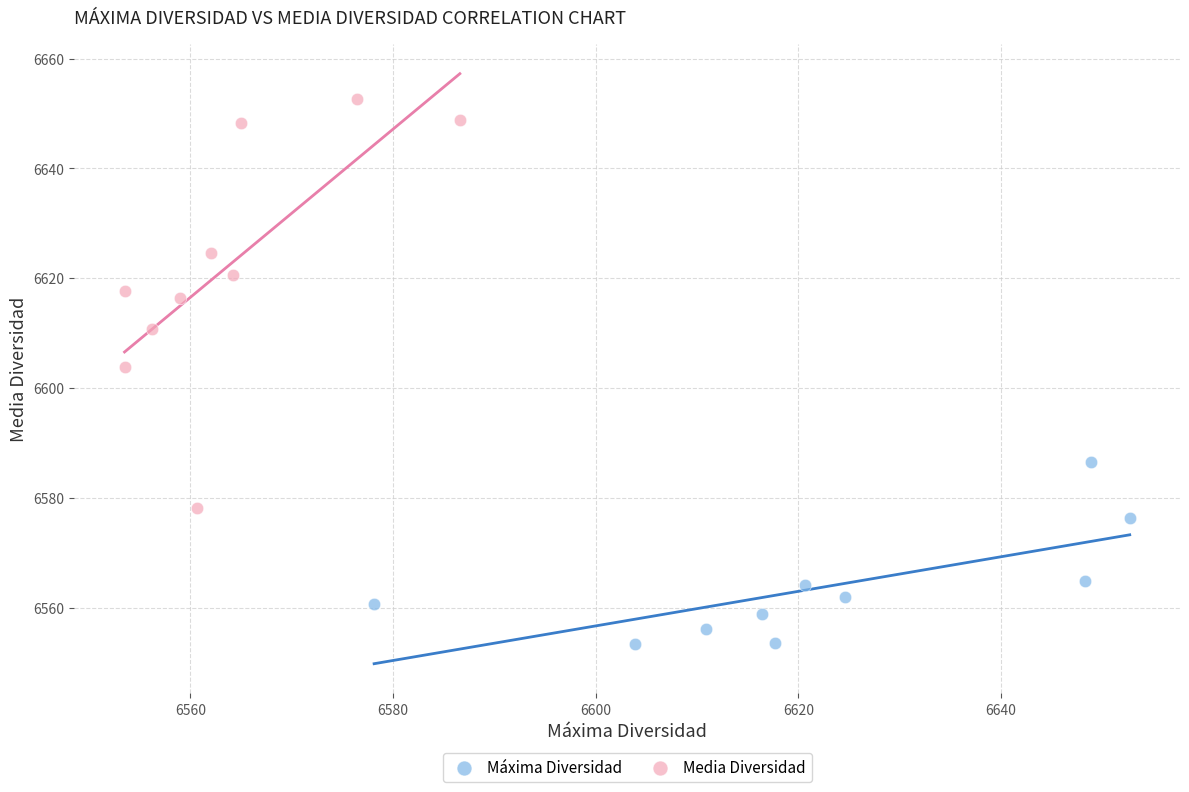

Which series reaches the minimum Y coordinate?

Máxima Diversidad